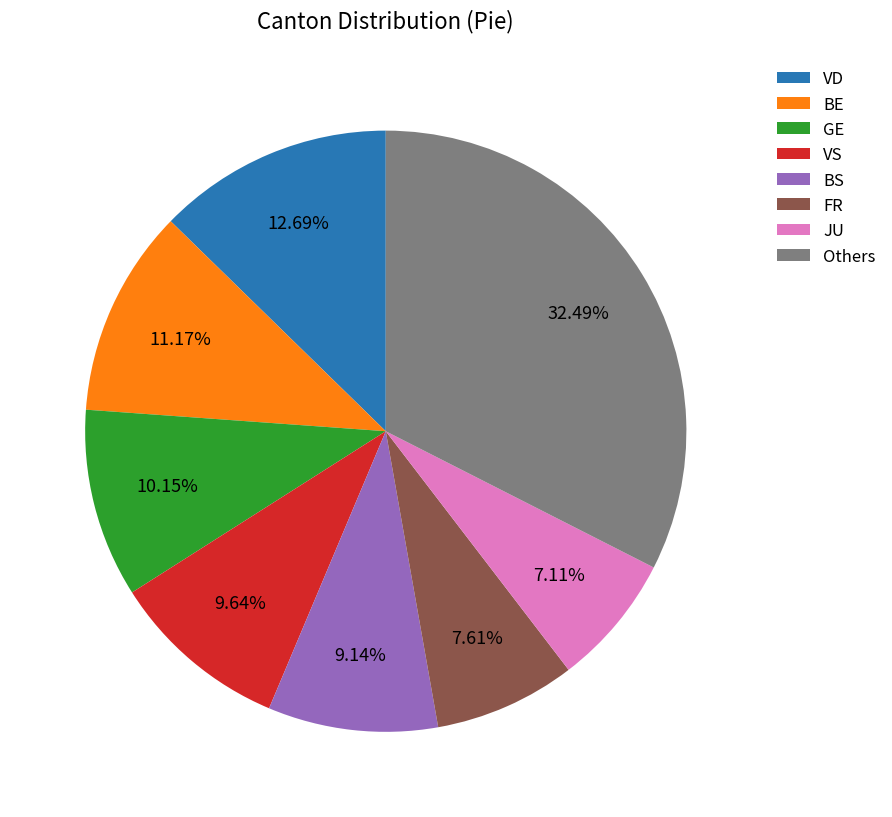

Which slice is the largest?

Others